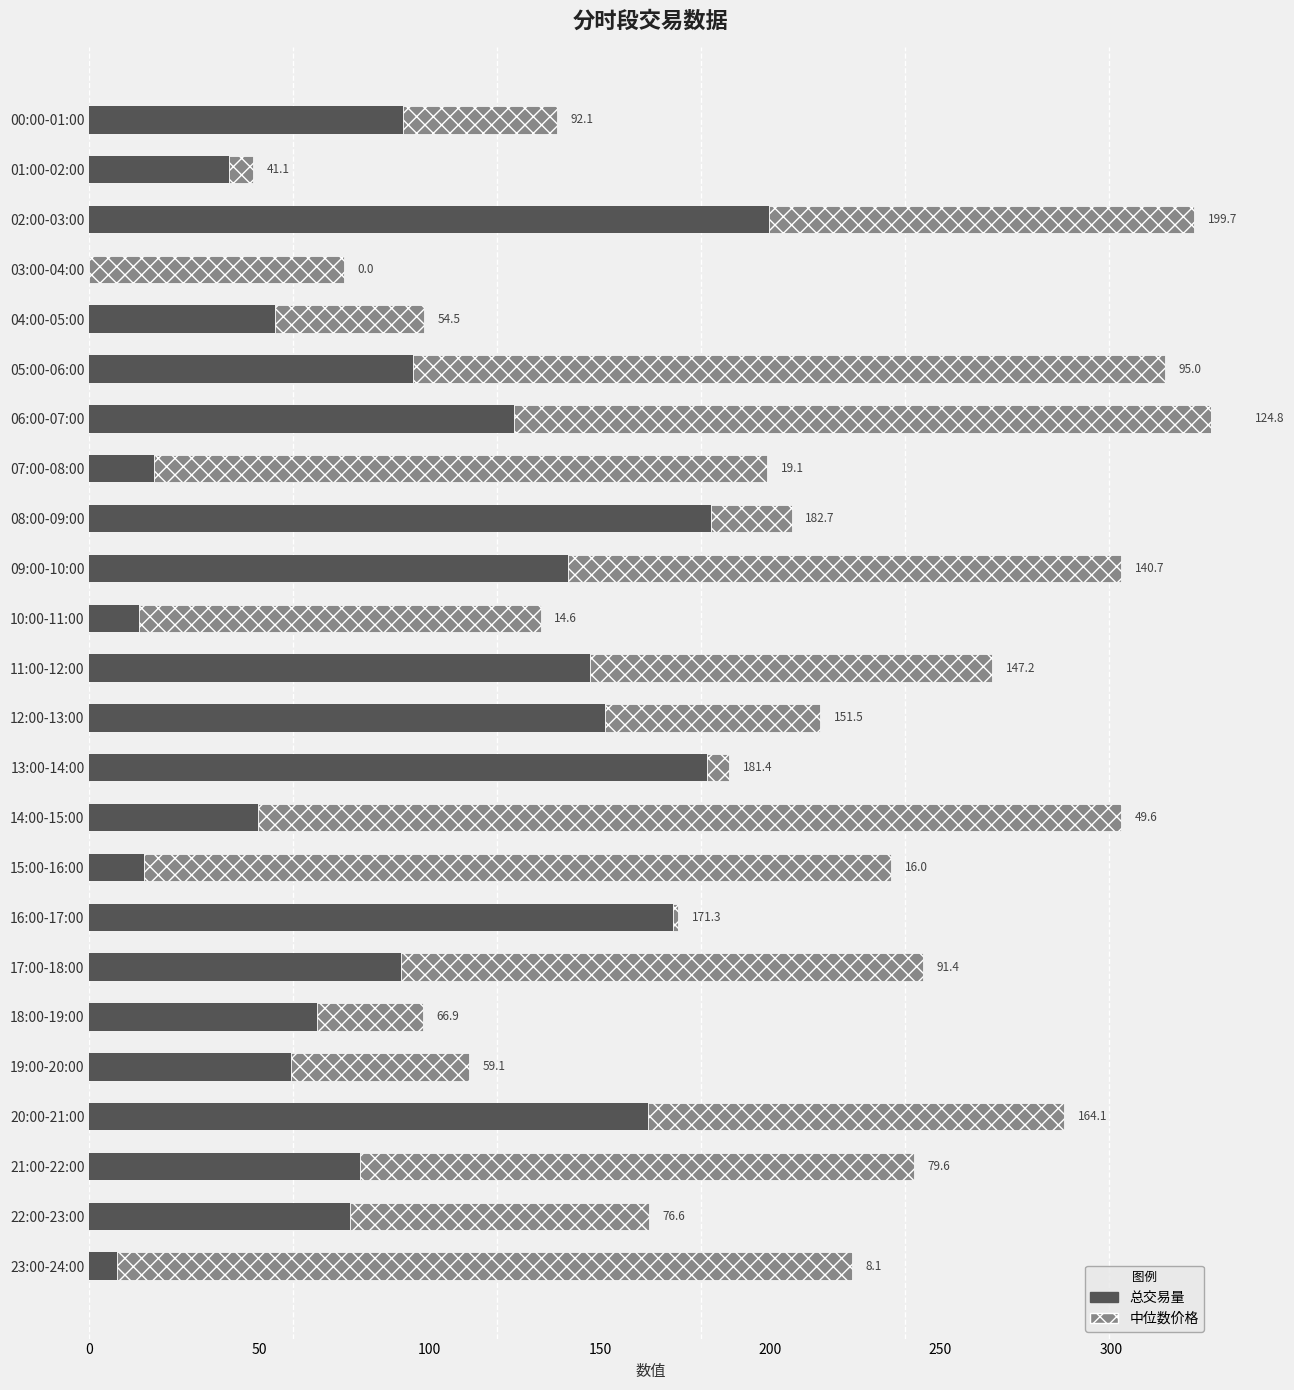

How many bars are there in each group?

2